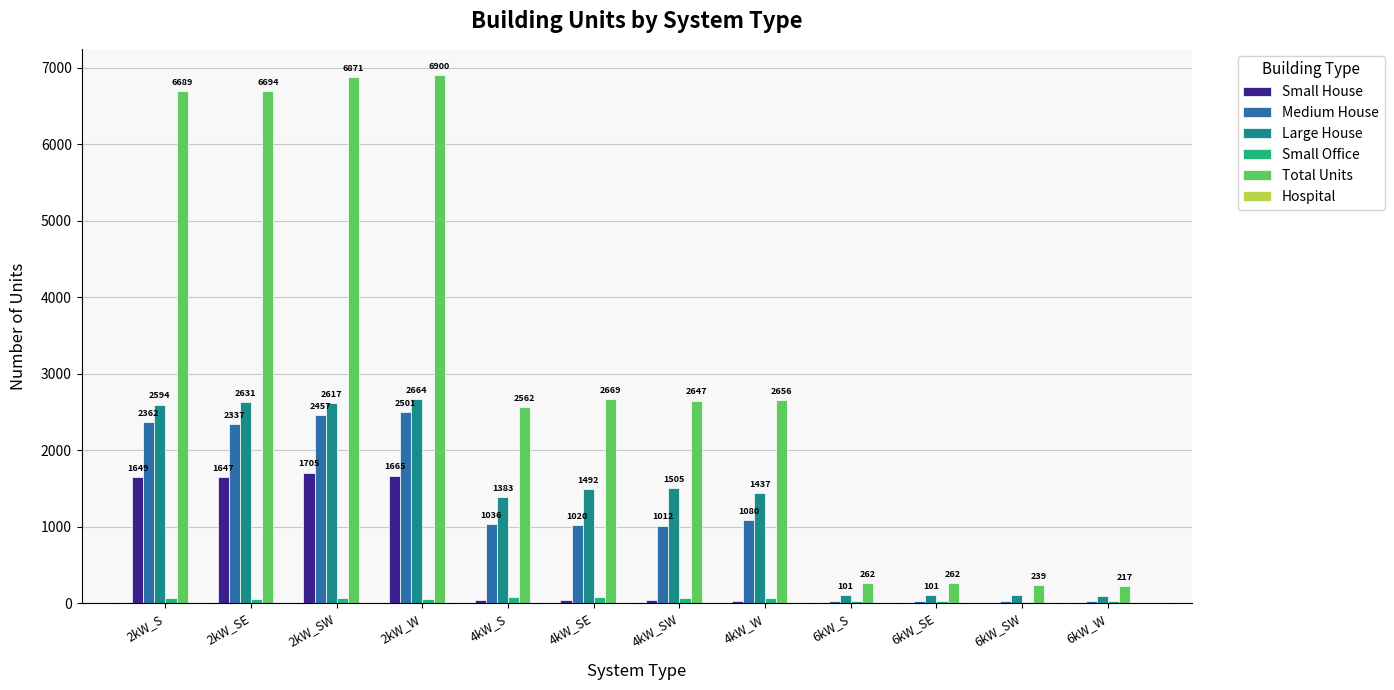

What is the sum of all Small Office values?

606